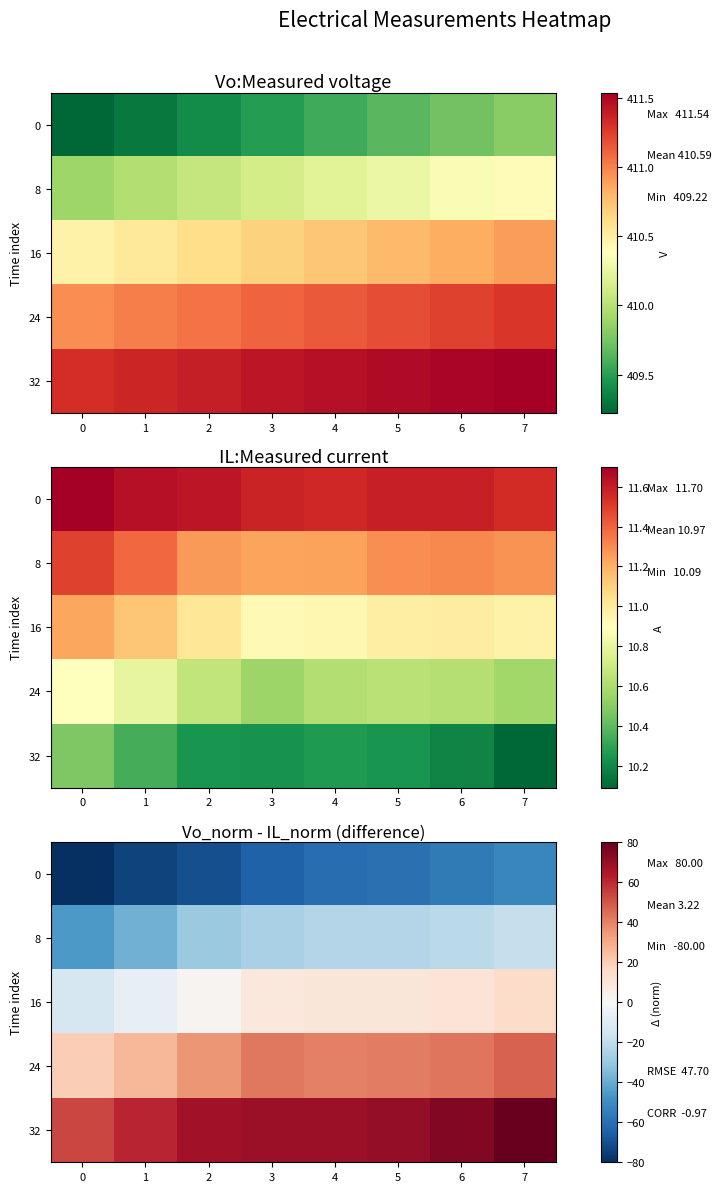

What is the spread (max minus min) of values at 1?

135.1